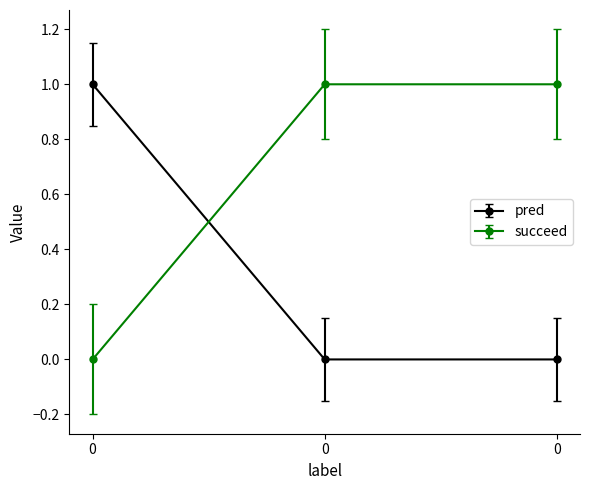

How many data points in succeed are less than 1?

1